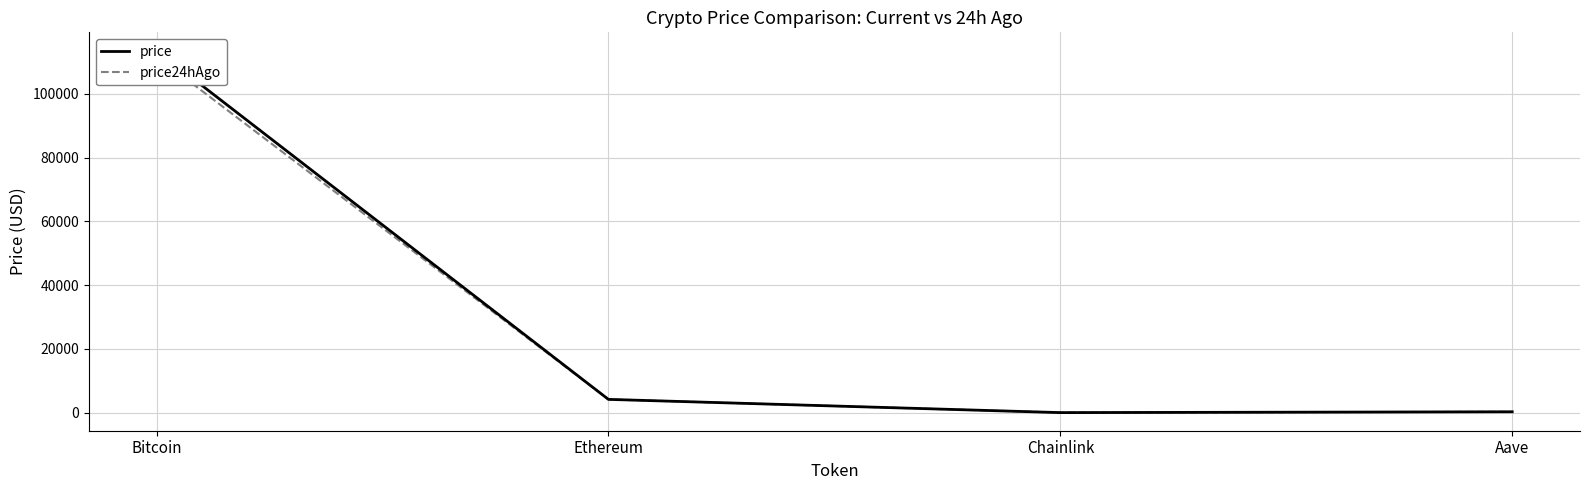

How many data points in price are above 4172?

2